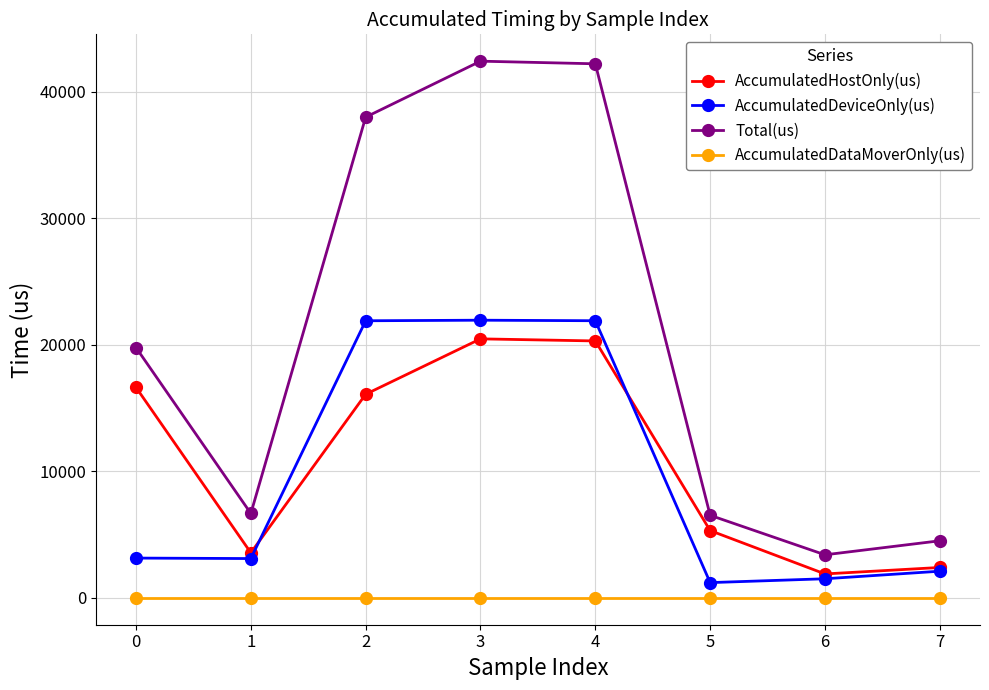

Which series changed the most between 0 and 5?

Total(us)